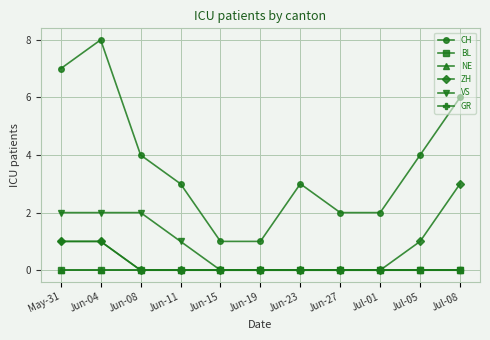

Reading left to right, what are all the values shown in this chart?

CH: 7	8	4	3	1	1	3	2	2	4	6
BL: 0	0	0	0	0	0	0	0	0	0	0
NE: 0	0	0	0	0	0	0	0	0	0	0
ZH: 1	1	0	0	0	0	0	0	0	1	3
VS: 2	2	2	1	0	0	0	0	0	0	0
GR: 1	1	0	0	0	0	0	0	0	0	0